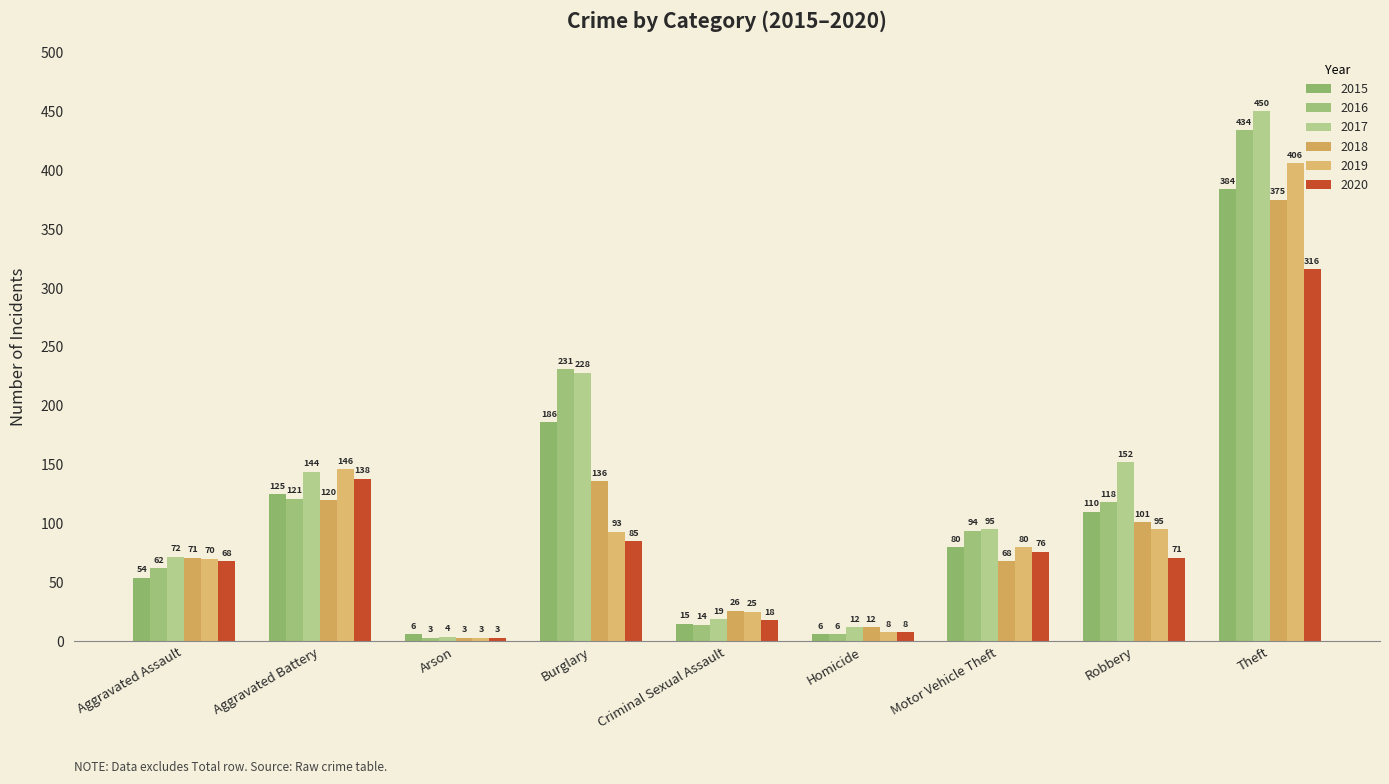

Reading left to right, list all the values displayed in this chart.

2015: 54	125	6	186	15	6	80	110	384
2016: 62	121	3	231	14	6	94	118	434
2017: 72	144	4	228	19	12	95	152	450
2018: 71	120	3	136	26	12	68	101	375
2019: 70	146	3	93	25	8	80	95	406
2020: 68	138	3	85	18	8	76	71	316